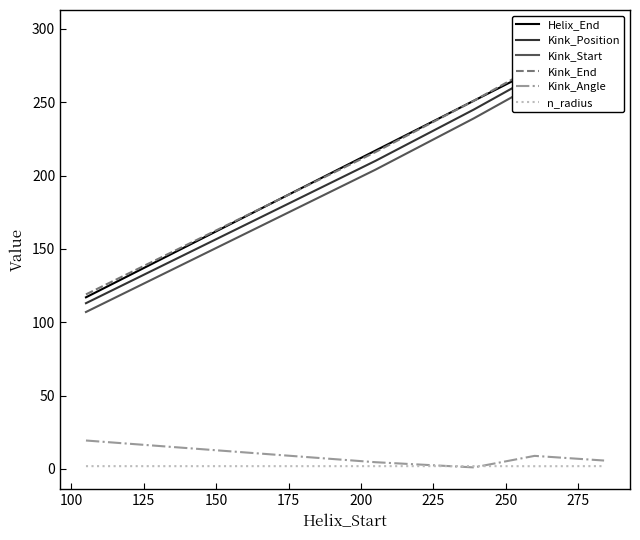

List the series in order of their peak value, highest first.

Kink_End, Helix_End, Kink_Position, Kink_Start, Kink_Angle, n_radius